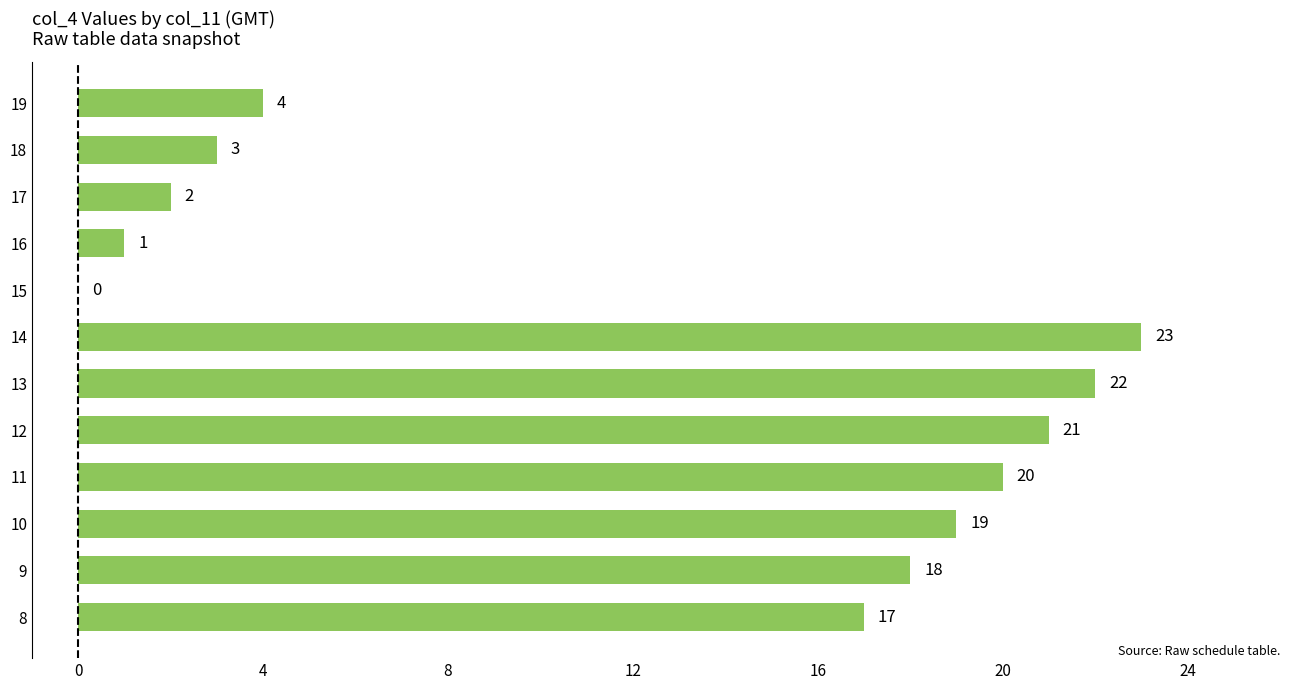

True or false: the data shows 0 at 15.

True